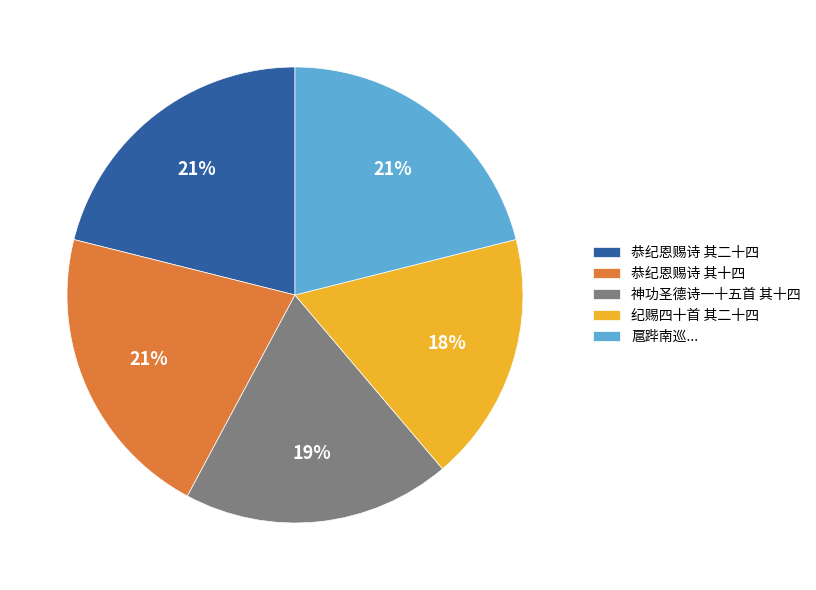

To the nearest percent, what portion does 神功圣德诗一十五首 其十四 represent?

19%